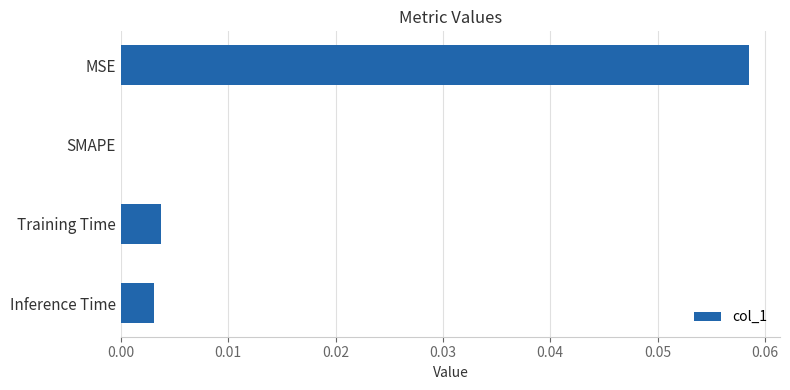

Which category has the highest value across all series?

MSE